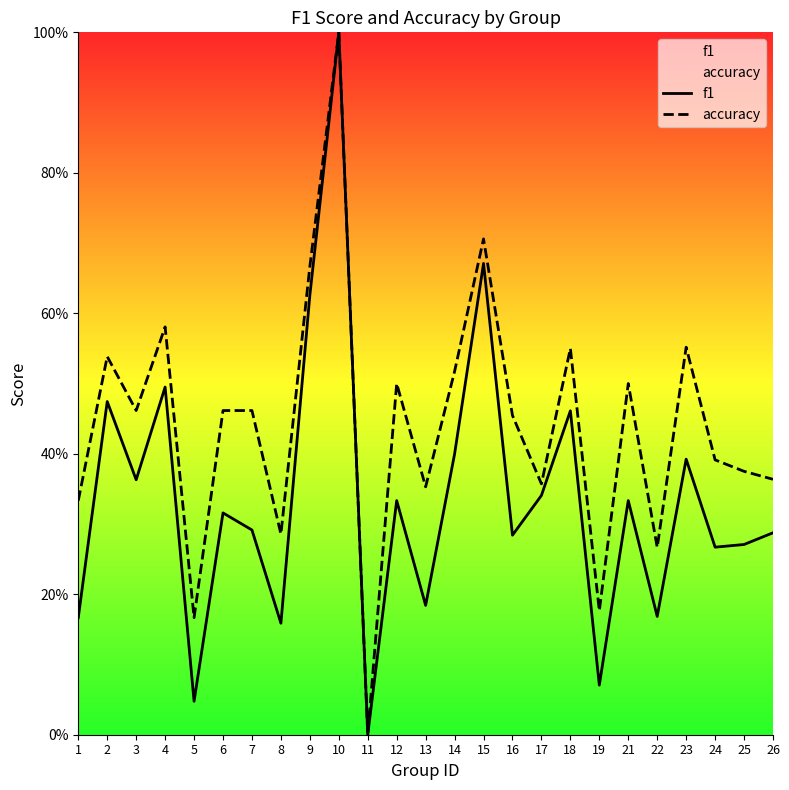

Reading right to left, list all the values displayed in this chart.

f1: 26=0.3	25=0.3	24=0.3	23=0.4	22=0.2	21=0.3	19=0.1	18=0.5	17=0.3	16=0.3	15=0.7	14=0.4	13=0.2	12=0.3	11=0.0	10=1.0	9=0.6	8=0.2	7=0.3	6=0.3	5=0.0	4=0.5	3=0.4	2=0.5	1=0.2
accuracy: 26=0.4	25=0.4	24=0.4	23=0.6	22=0.3	21=0.5	19=0.2	18=0.6	17=0.4	16=0.5	15=0.7	14=0.5	13=0.4	12=0.5	11=0.0	10=1.0	9=0.7	8=0.3	7=0.5	6=0.5	5=0.2	4=0.6	3=0.5	2=0.5	1=0.3